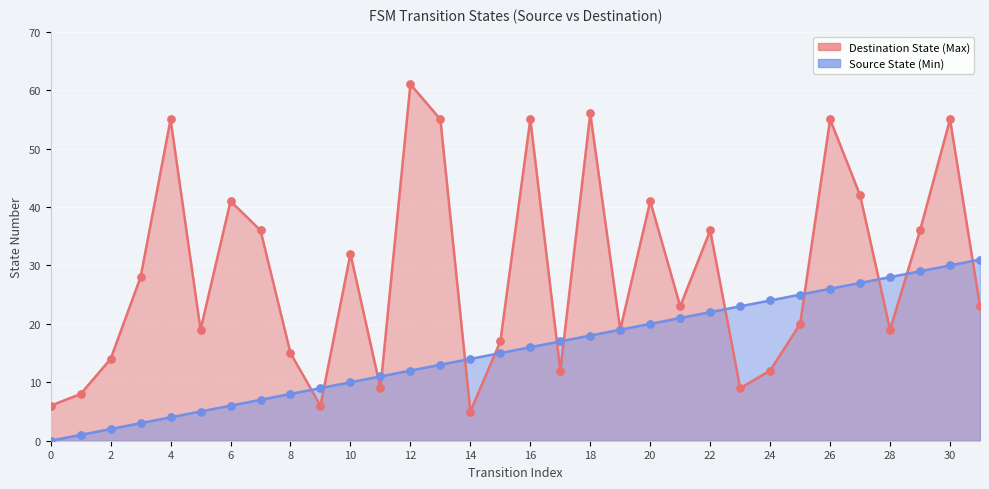

Which series reaches the maximum Y coordinate?

Destination State (Max)